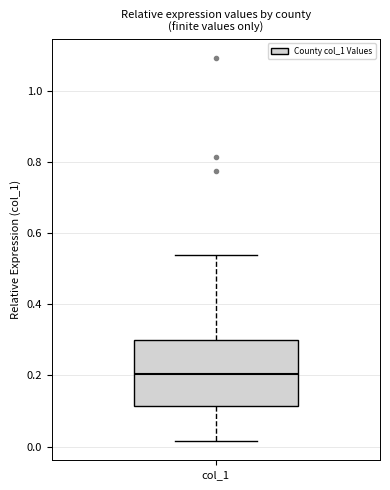

Where does the lower whisker of the box for col_1 end on the y-axis? The values are not printed on the chart, so give them approximately, as read against the axis.

0.02